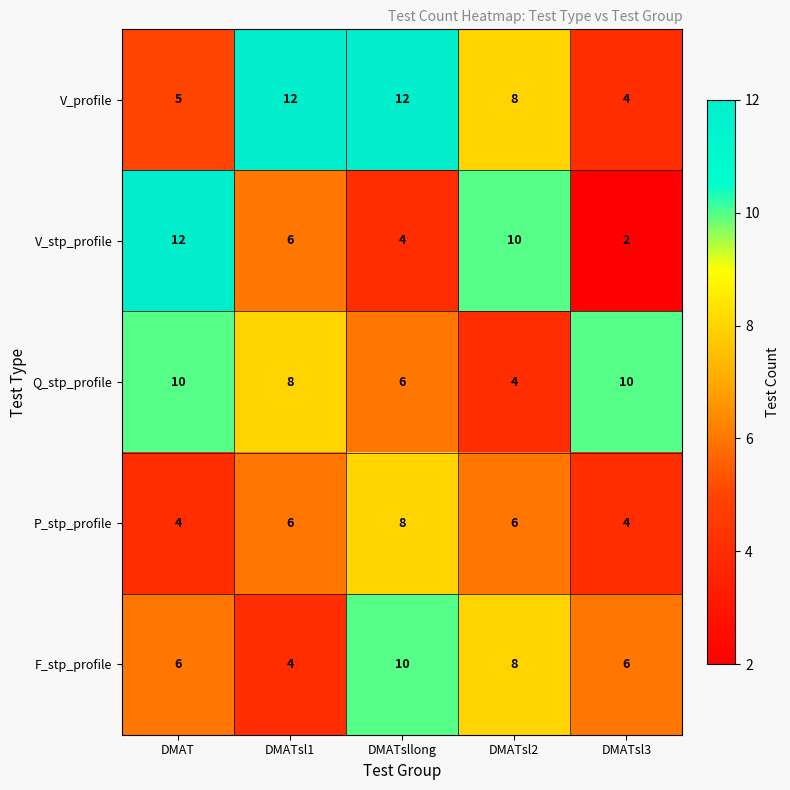

Which series changed the most between DMATsllong and DMATsl2?

V_stp_profile